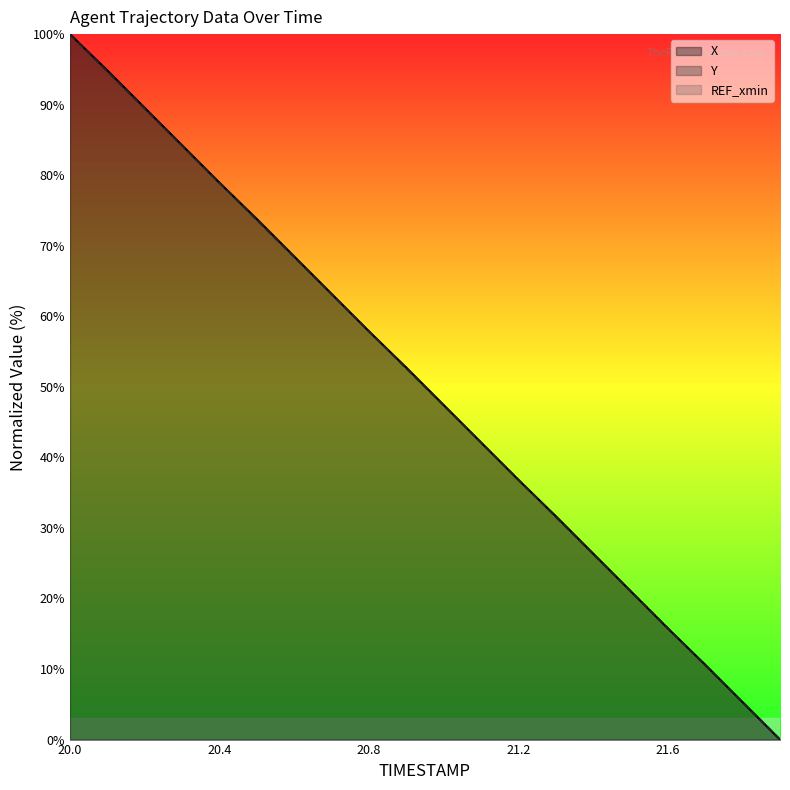

Reading right to left, transcribe all the data shown in this chart.

X: 21.9=0.0	21.8=5.3	21.7=10.6	21.6=15.8	21.5=21.1	21.4=26.4	21.3=31.7	21.2=36.8	21.1=42.1	21.0=47.4	20.9=52.7	20.8=57.9	20.7=63.2	20.6=68.5	20.5=73.8	20.4=78.9	20.3=84.2	20.2=89.6	20.1=94.9	20.0=100.0
Y: 21.9=0.0	21.8=5.3	21.7=10.5	21.6=15.8	21.5=21.1	21.4=26.3	21.3=31.6	21.2=36.8	21.1=42.1	21.0=47.4	20.9=52.6	20.8=57.9	20.7=63.2	20.6=68.4	20.5=73.7	20.4=78.9	20.3=84.2	20.2=89.5	20.1=94.7	20.0=100.0